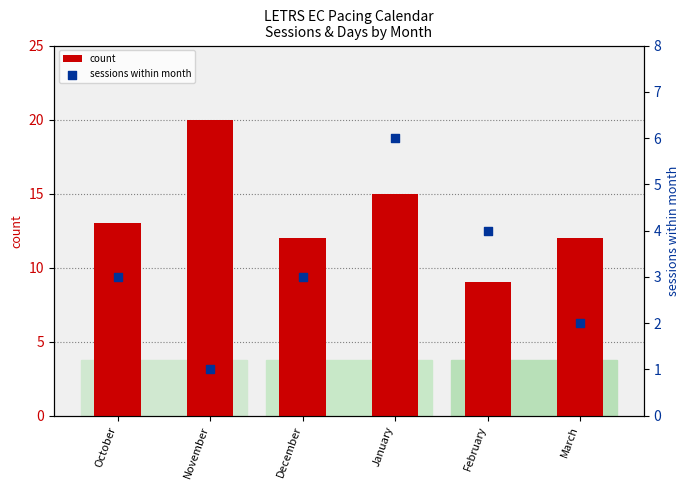

Is the value of sessions within month at December greater than the value of count at March?

No